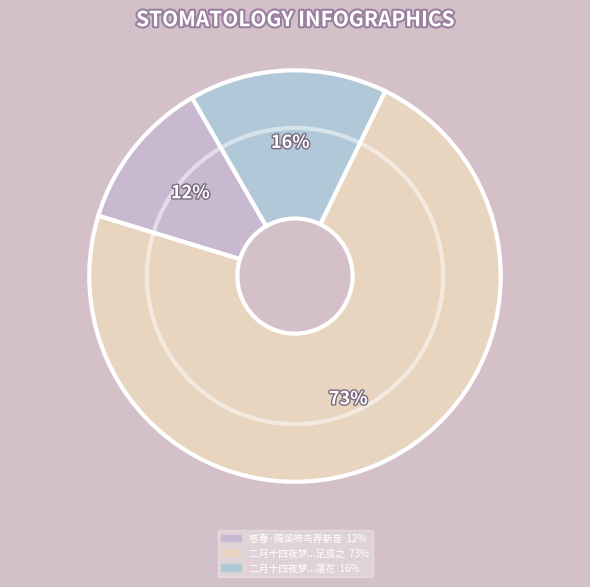

What is the largest slice in the pie chart?

二月十四夜梦中吟云隔溪啼鸟东风软满地落花春雨深次日陪谢少府饮章圣寺足成之